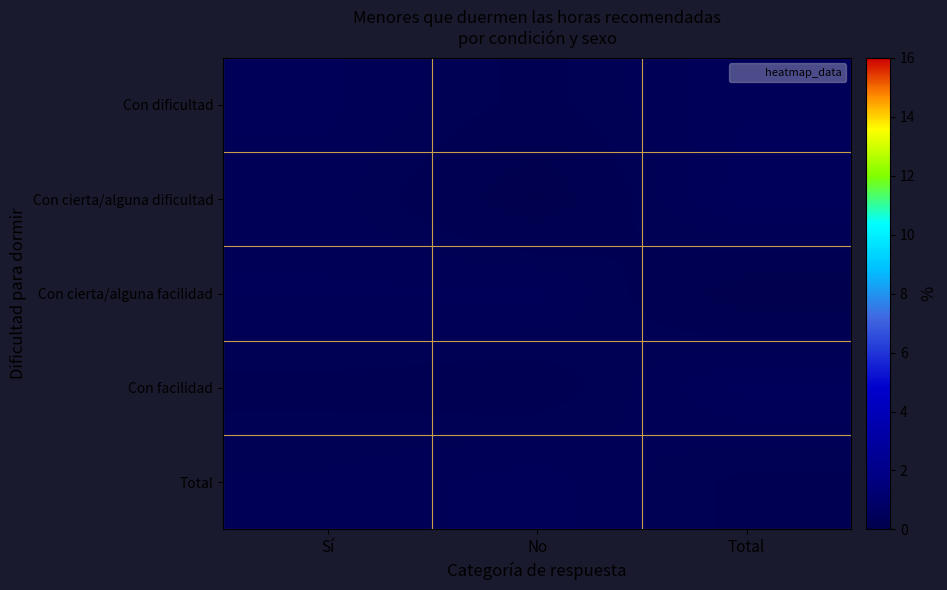

Which series has the largest total across all categories?

Con dificultad